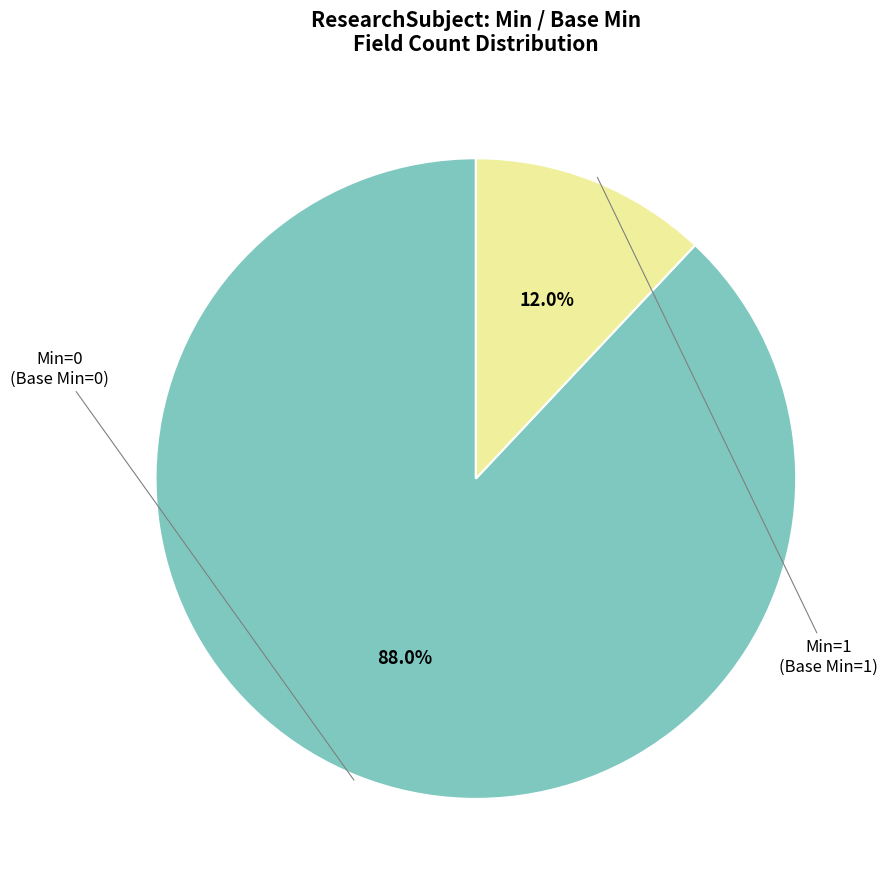

Is there any slice that represents more than half of the pie?

Yes